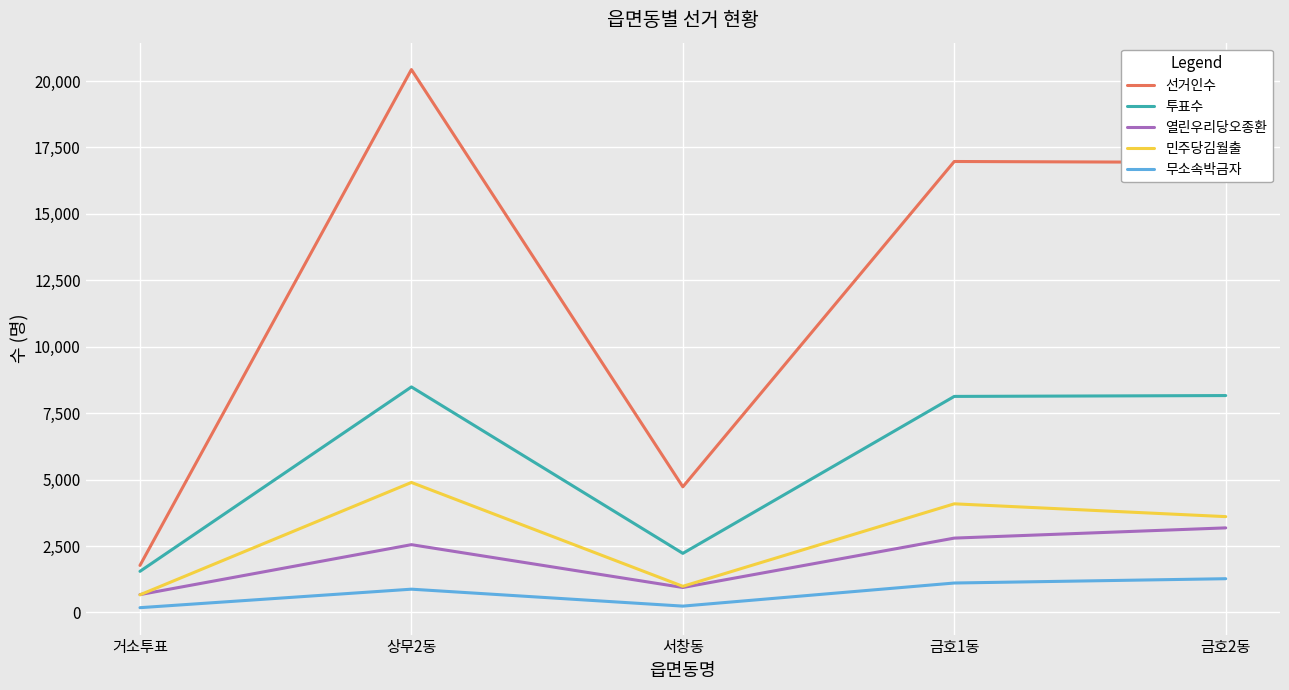

In 투표수, how many points are lower than both neighbors (excluding endpoints)?

1